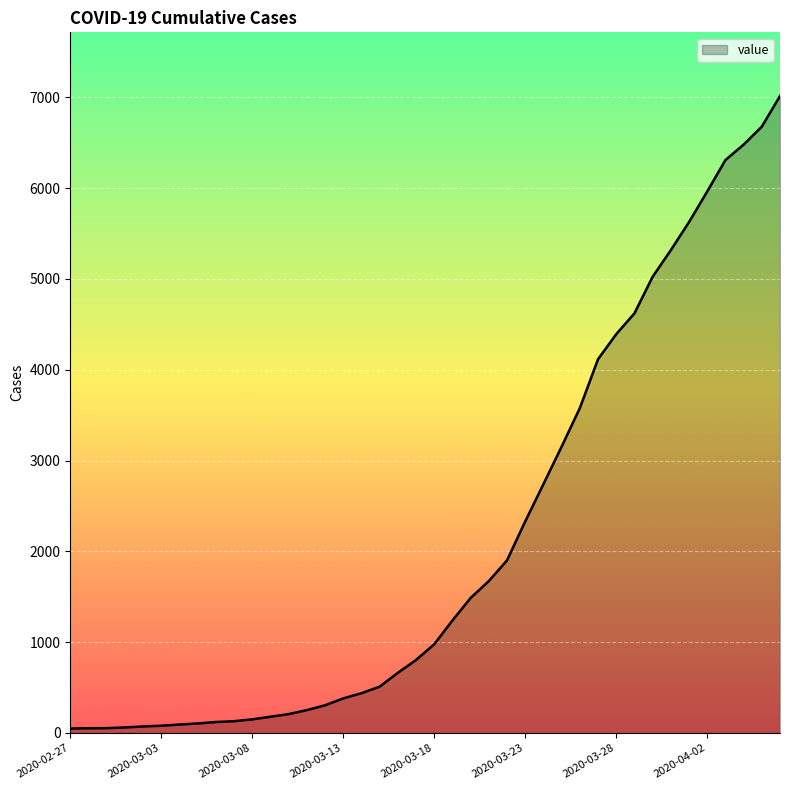

What is the difference between the maximum and minimum values?

6964